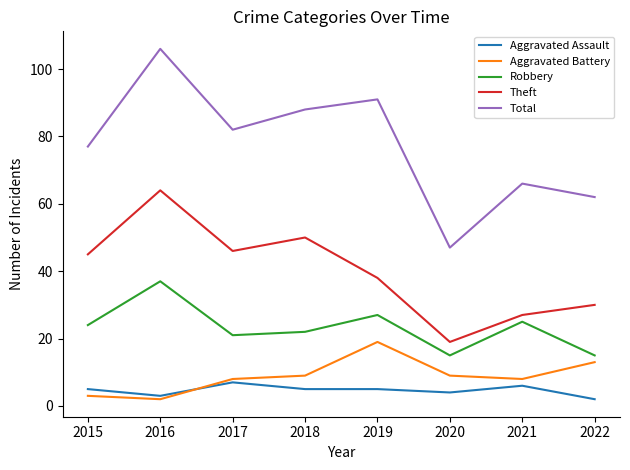

True or false: Robbery and Theft intersect in this chart.

False